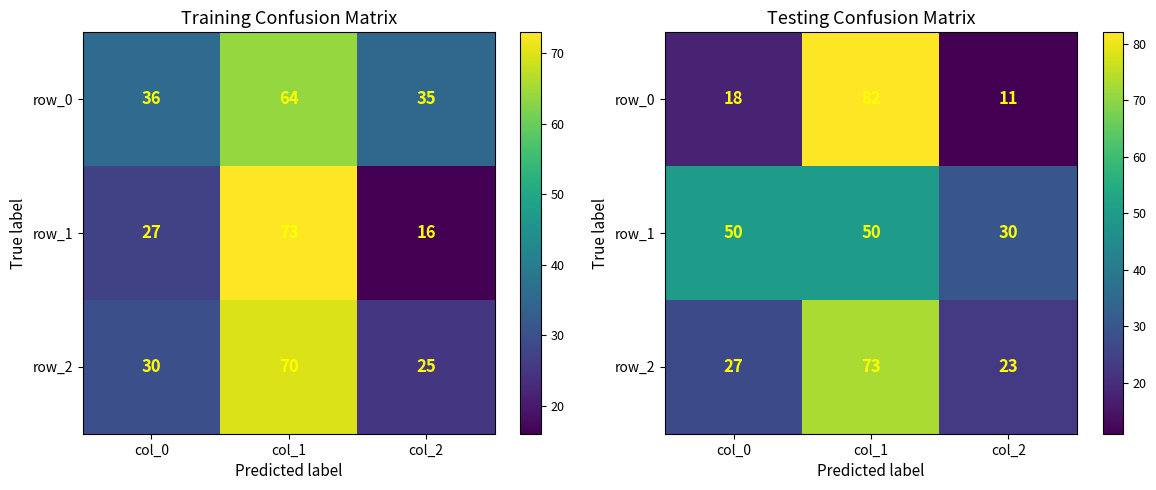

What is the average value of the row_2 series?

41